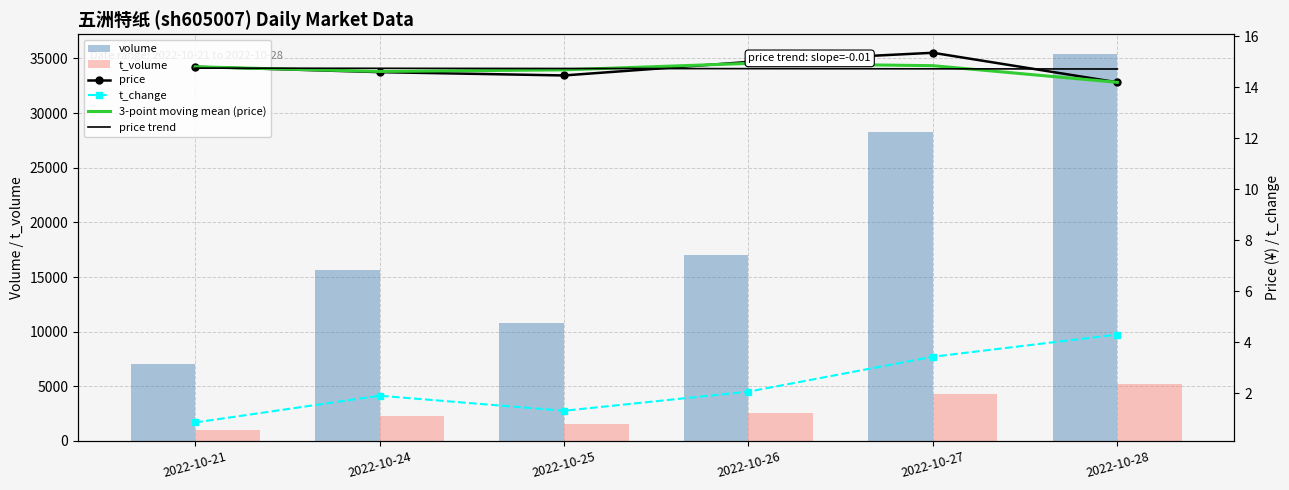

At which category does the chart reach its peak across all series?

2022-10-28